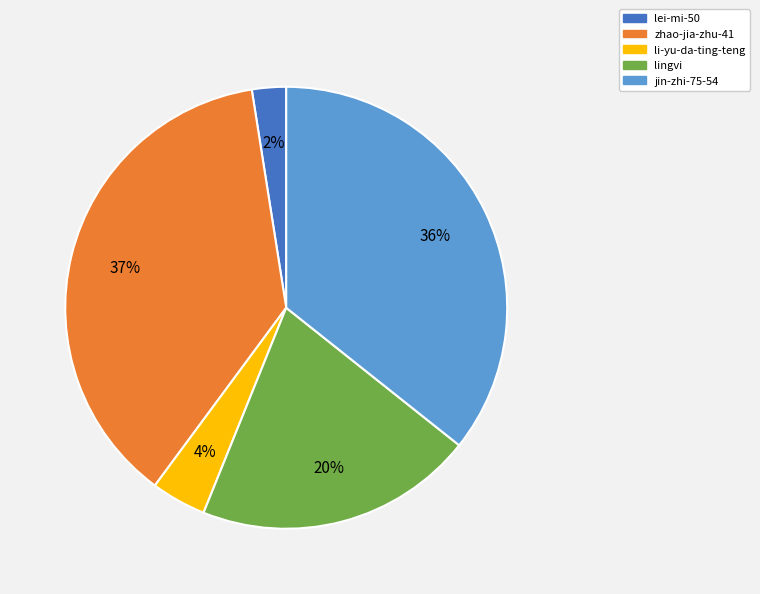

How many segments does this pie chart have?

5